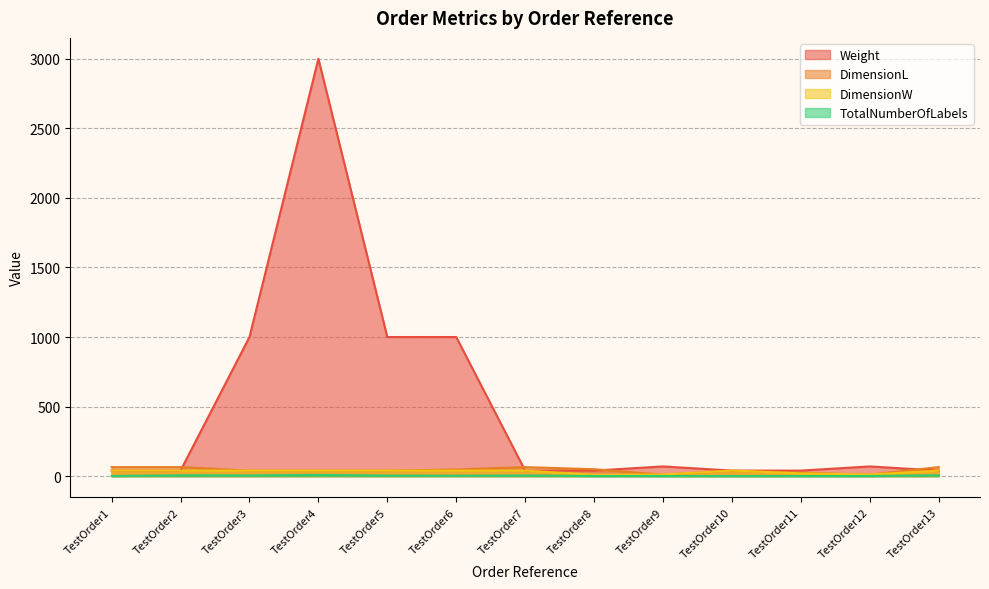

Reading right to left, what are all the values shown in this chart?

Weight: 40	70	40	40	70	40	40	1000	1000	3000	1000	40	40
DimensionL: 65	11	25	40	11	50	65	48	40	40	40	65	65
DimensionW: 40	12	20	40	12	10	40	40	40	40	40	40	40
TotalNumberOfLabels: 6	1	1	1	1	1	5	3	4	9	5	6	1